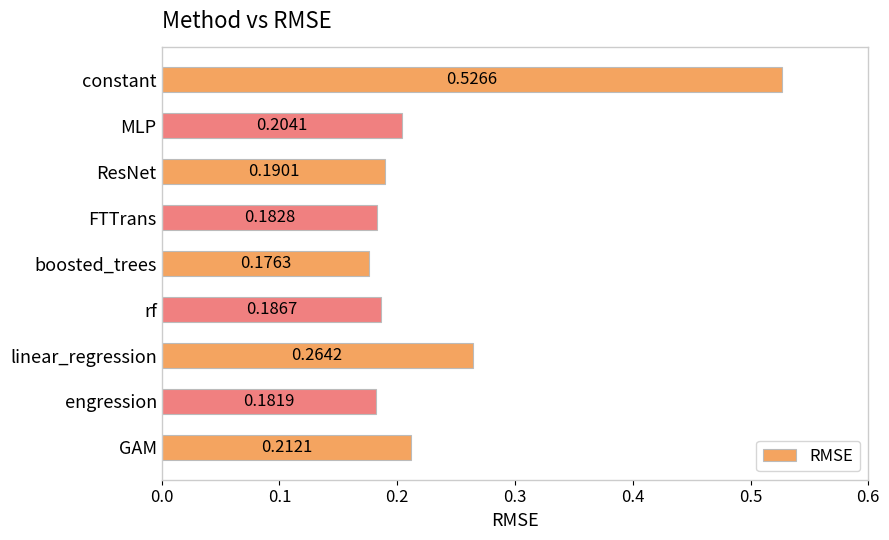

Does the chart contain any negative values?

No